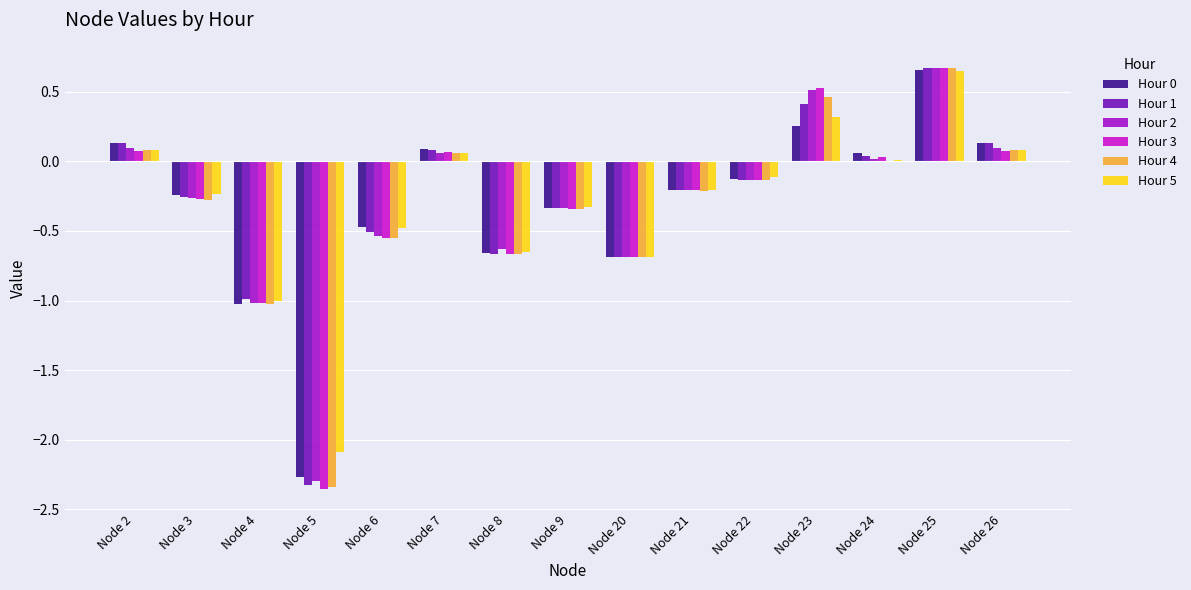

What is the sum of all Hour 0 values?

-4.7